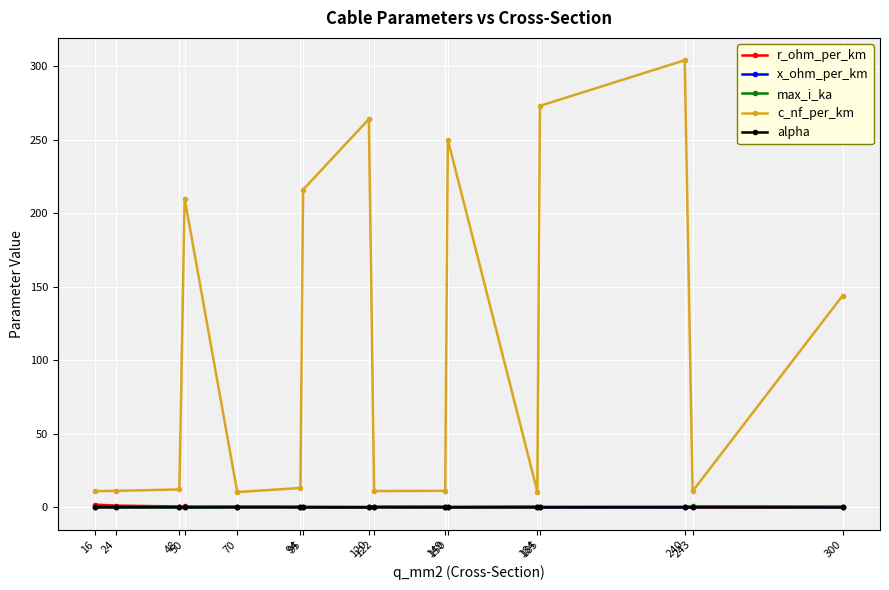

How many lines are shown in the chart?

5